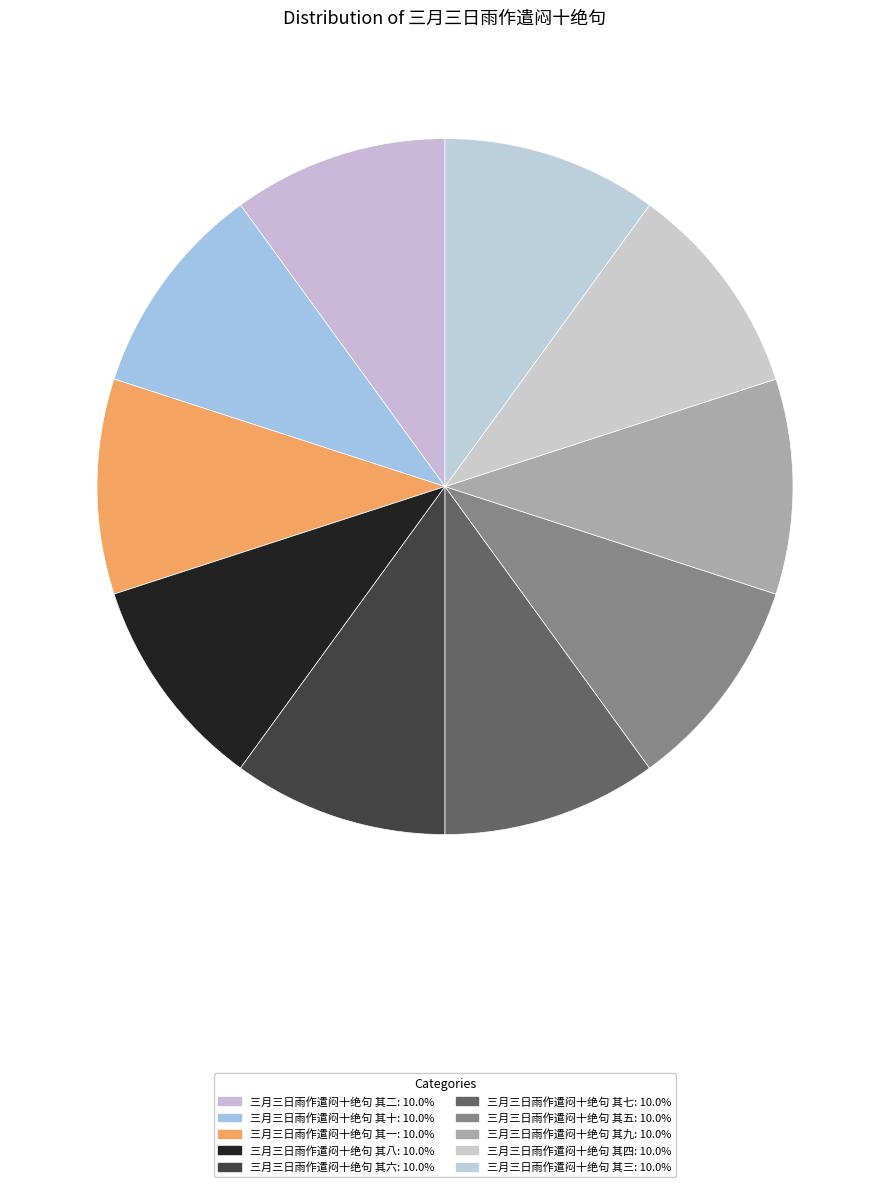

How much of the chart is everything except 三月三日雨作遣闷十绝句 其十?

90.0%